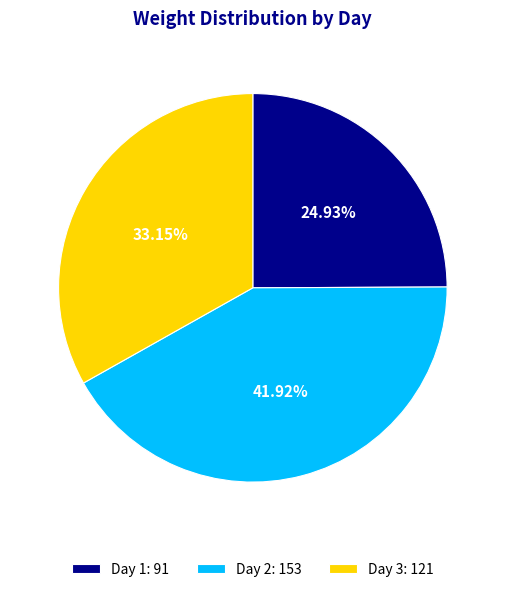

Is the sum of Day 2 and Day 3 greater than half?

Yes